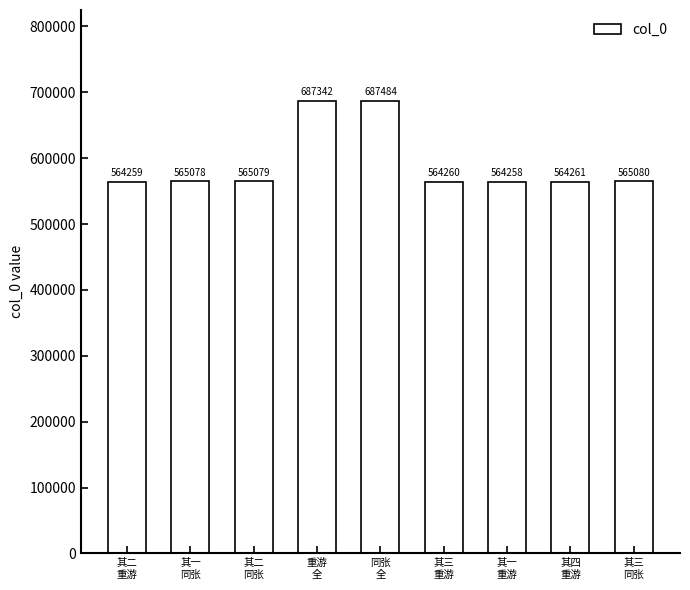

How many bars are there in total?

9